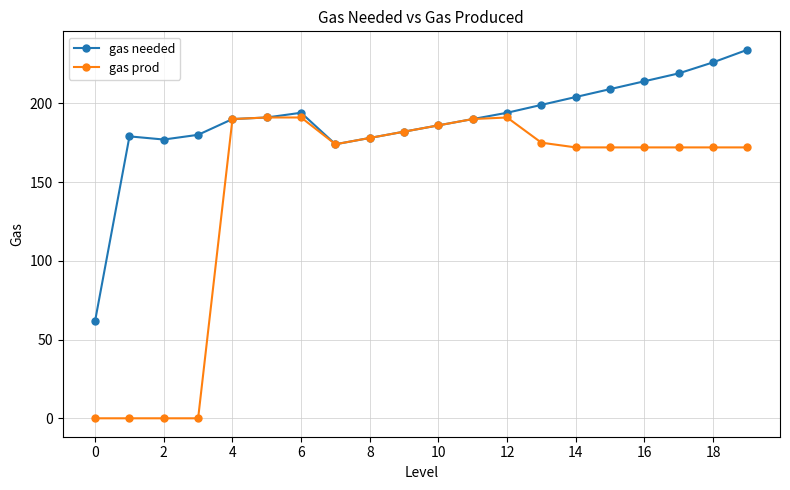

Which series has the largest range (max minus min)?

gas prod